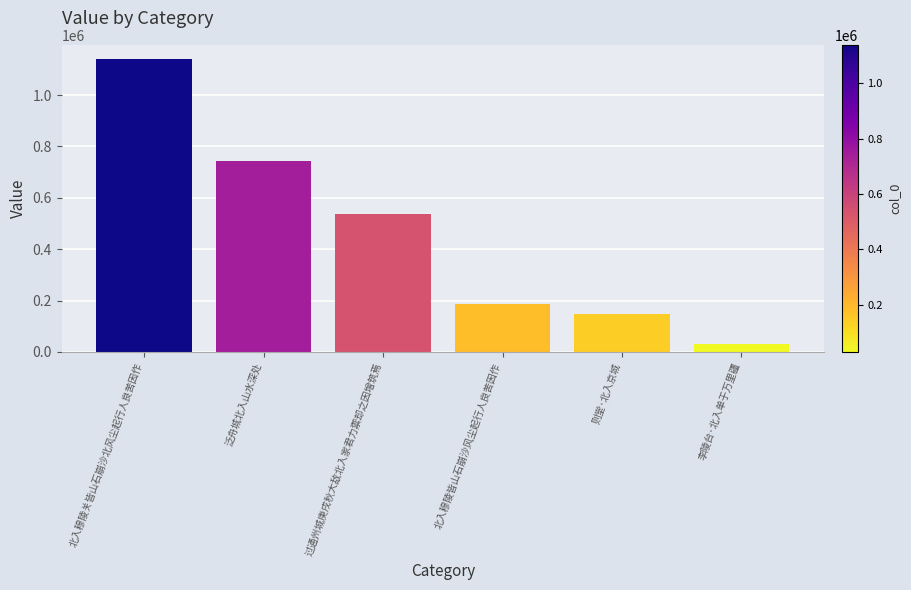

The chart shows a value of 146242 at 则堂·北入京城. True or false?

True